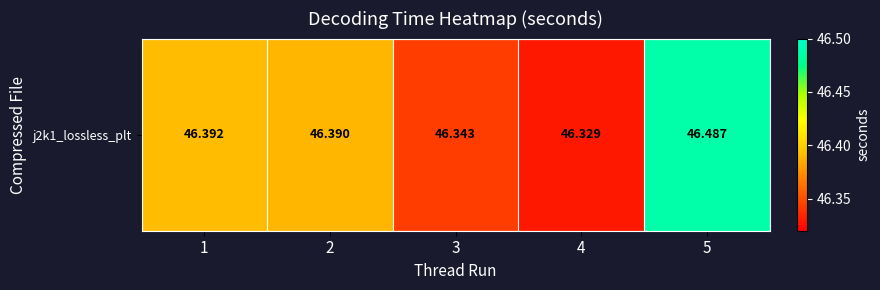

Where is the data nearest to the value 46?

4